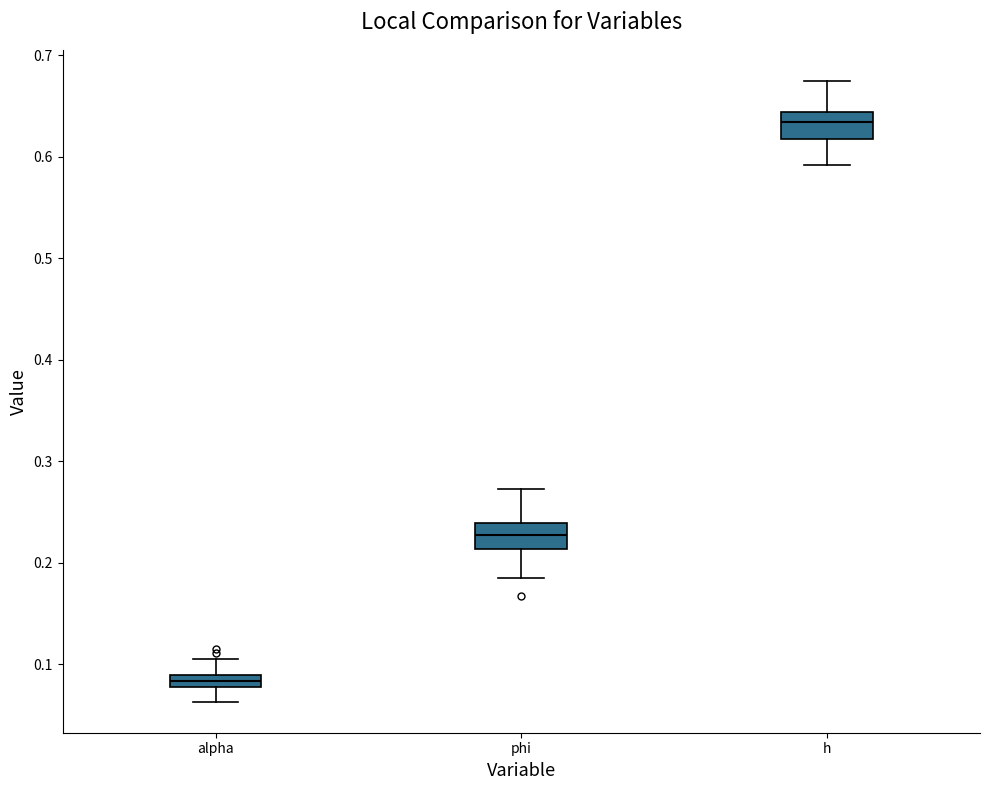

Which box has the highest median line?

h